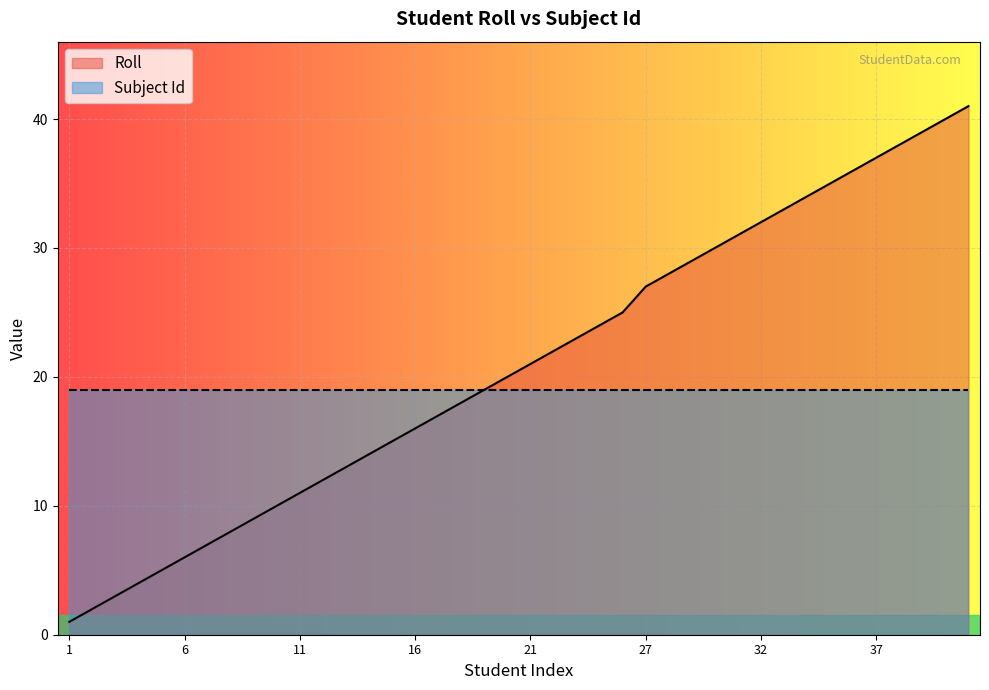

Reading left to right, extract all data points from this chart.

1=1	2=2	3=3	4=4	5=5	6=6	7=7	8=8	9=9	10=10	11=11	12=12	13=13	14=14	15=15	16=16	17=17	18=18	19=19	20=20	21=21	22=22	23=23	24=24	25=25	27=27	28=28	29=29	30=30	31=31	32=32	33=33	34=34	35=35	36=36	37=37	38=38	39=39	40=40	41=41